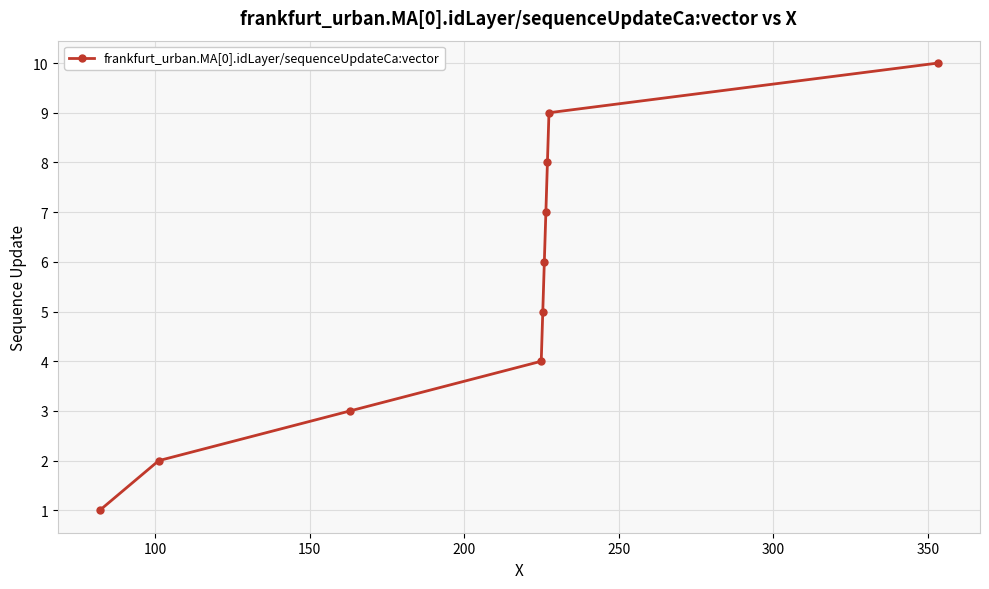

What is the difference between the second highest and second lowest values?

7